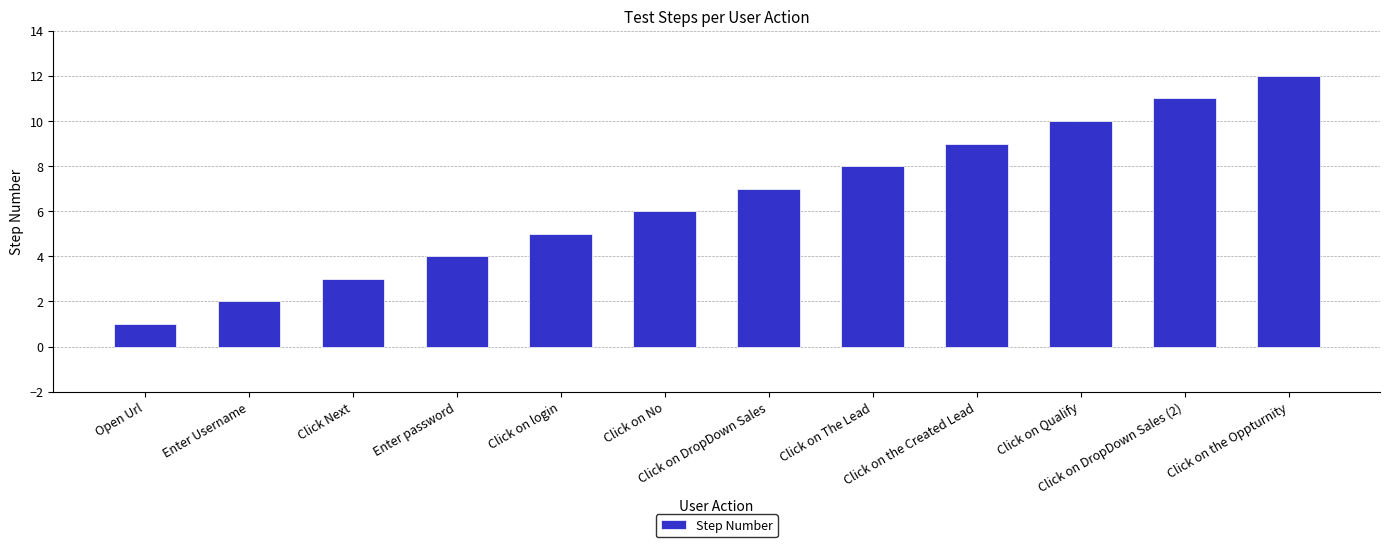

What is the label of the 11th bar from the right?

Enter Username